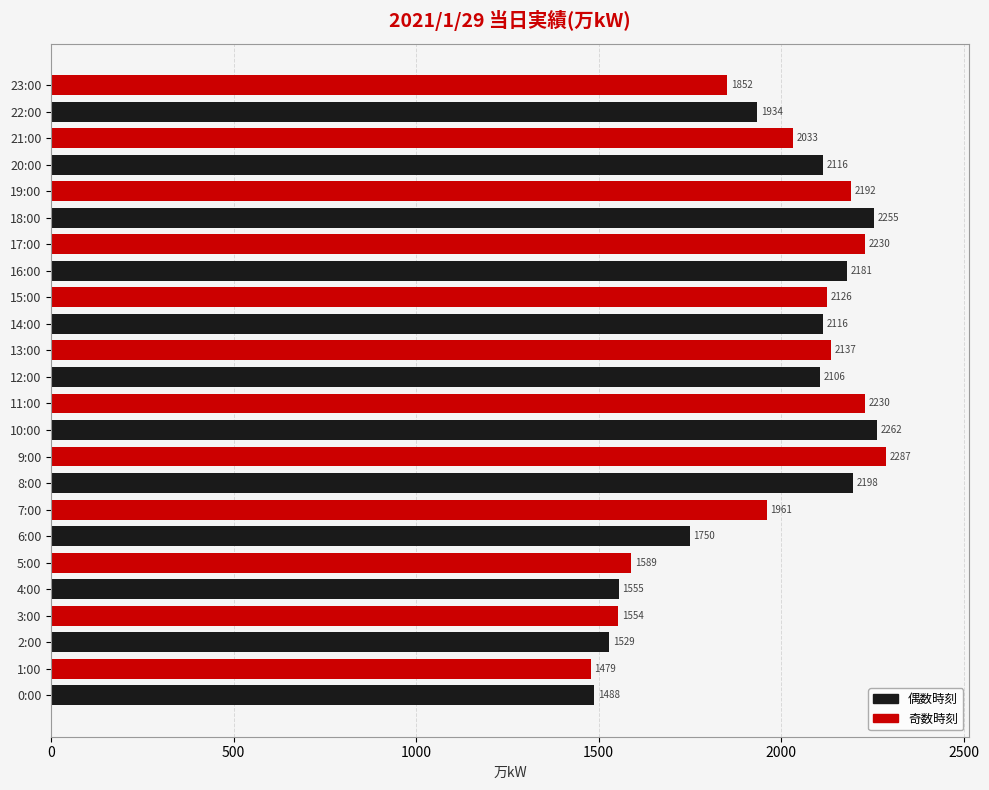

Between 23:00 and 21:00, which is larger?

21:00